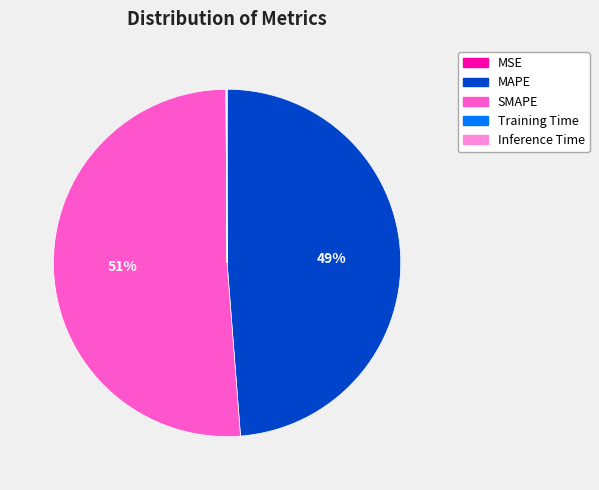

Which slice represents more than half of the pie?

SMAPE